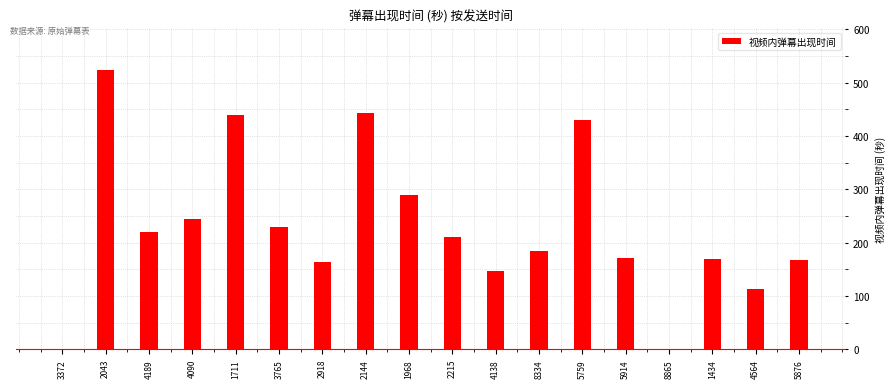

What is the greatest value displayed?

524.5